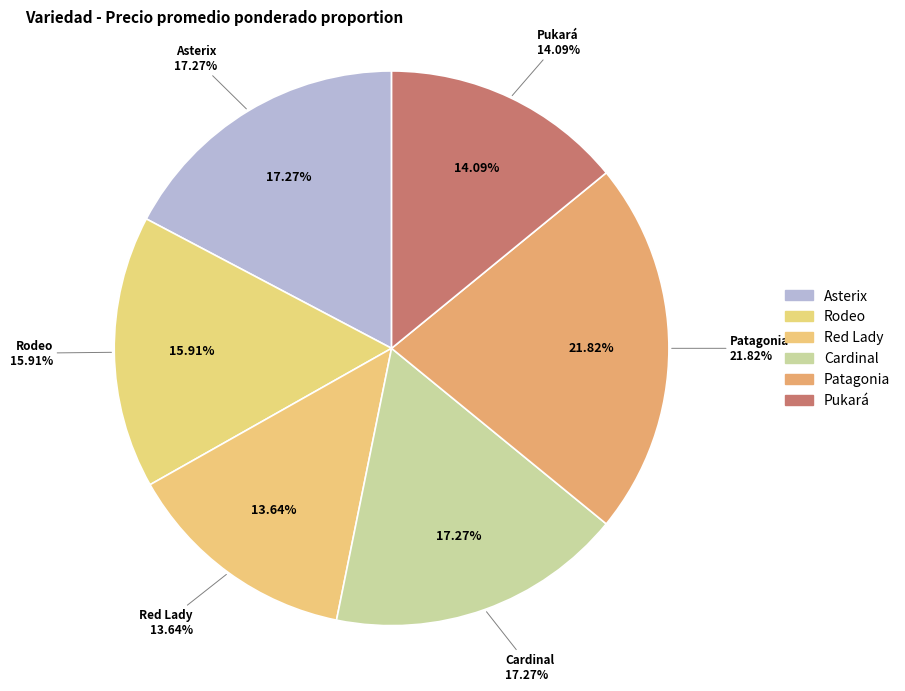

Do Red Lady and Asterix together represent more than half of the pie?

No